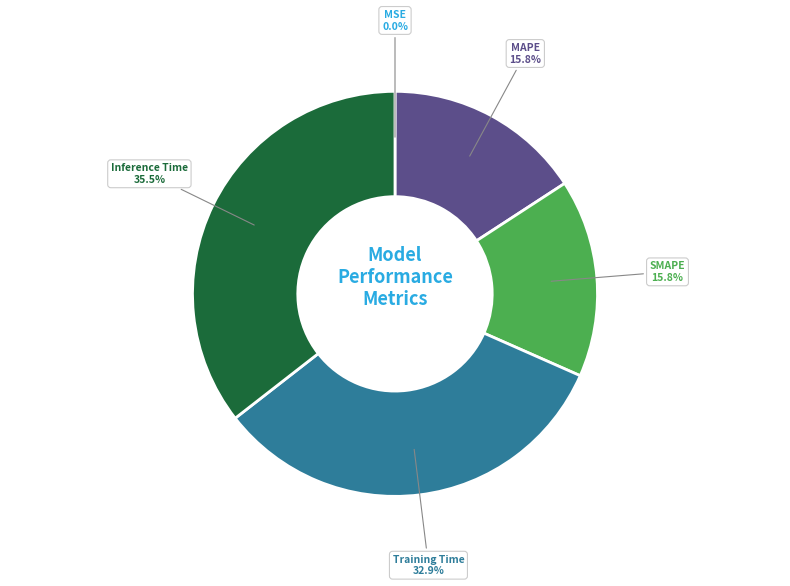

Is there a majority slice in this chart?

No